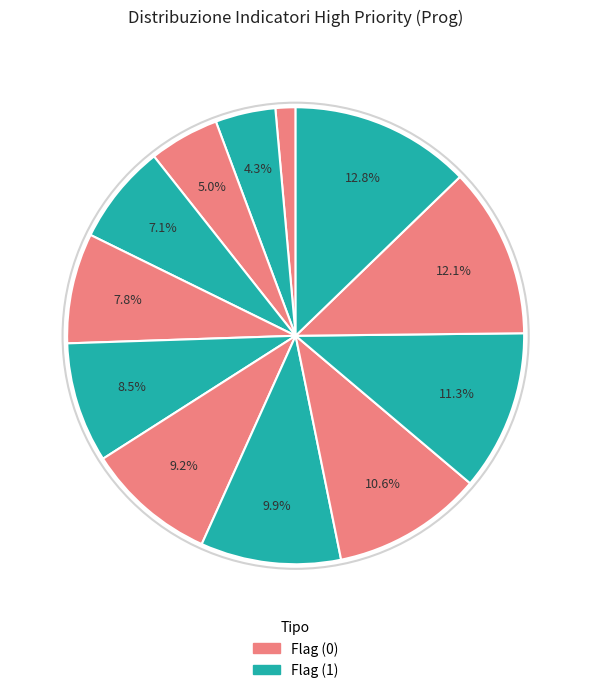

Count the number of slices in the pie.

12